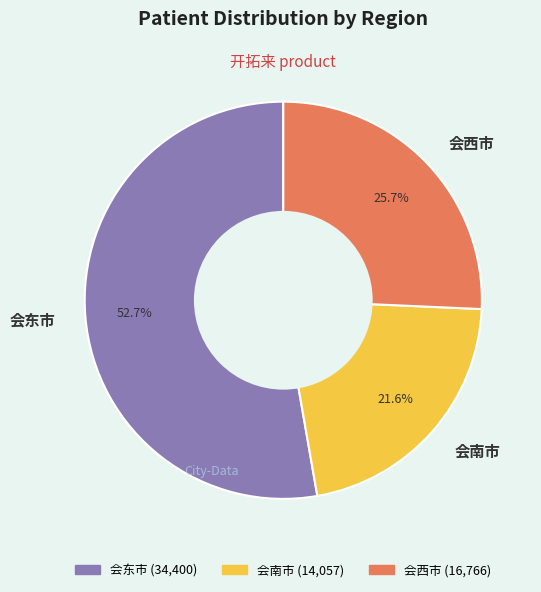

How much of the chart is everything except 会西市?

74.3%